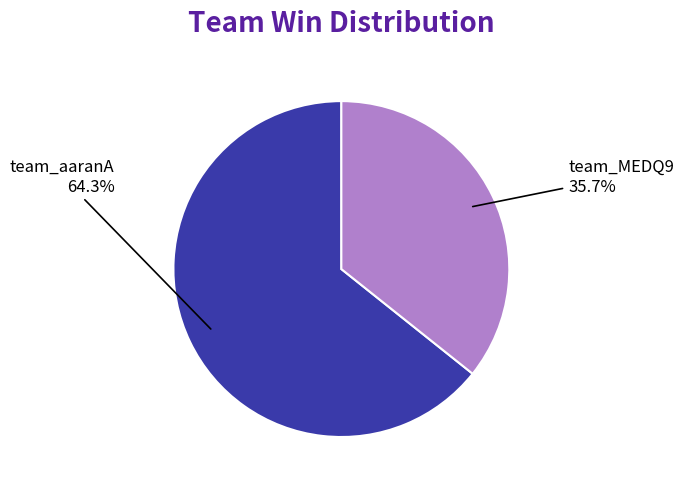

What percentage is the team_aaranA slice, to the nearest percent?

64%